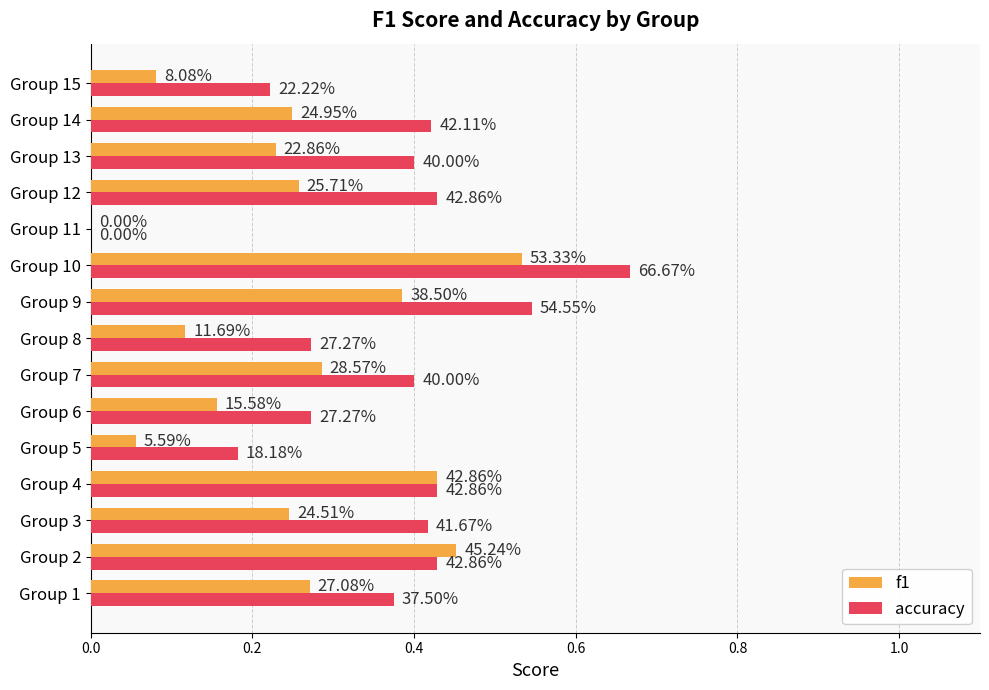

What are all the series names shown in the legend?

f1, accuracy